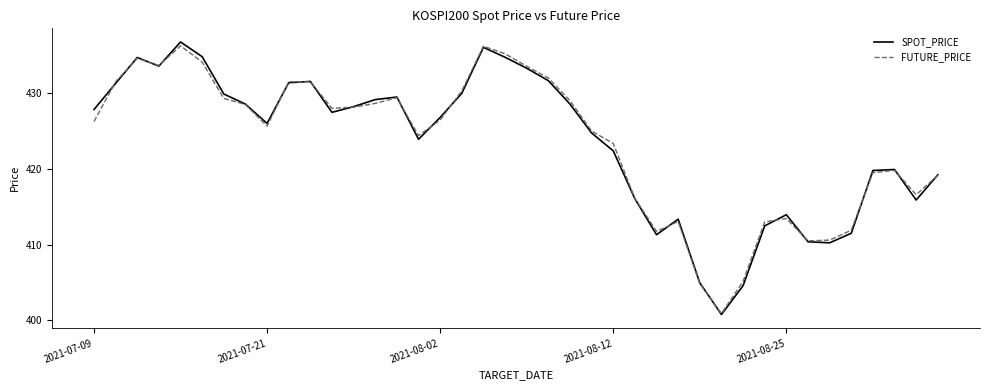

What is the maximum value shown in the chart?

436.8